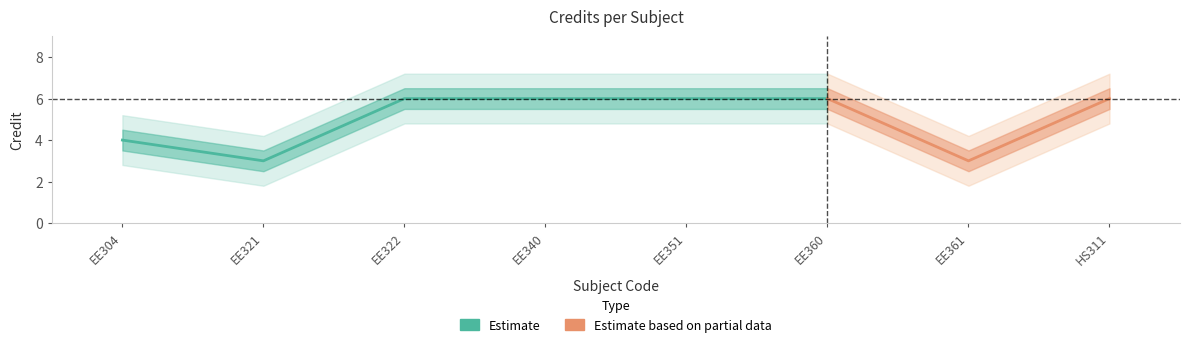

What is the maximum value shown in the chart?

6